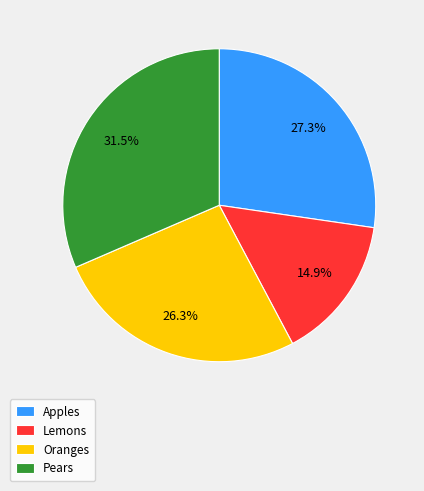

Does Oranges account for over 50% of the chart?

No